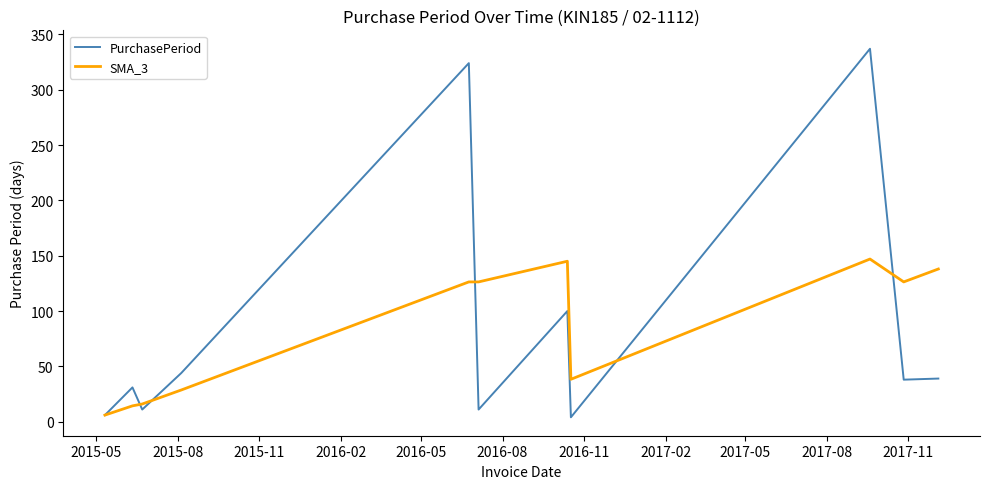

What is the highest value of the SMA_3 series?

147.0